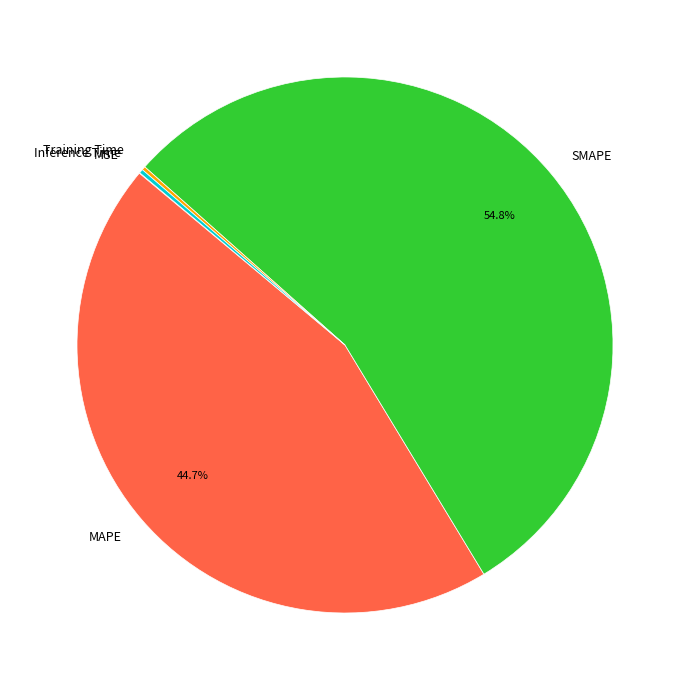

Is the sum of MAPE and SMAPE greater than half?

Yes